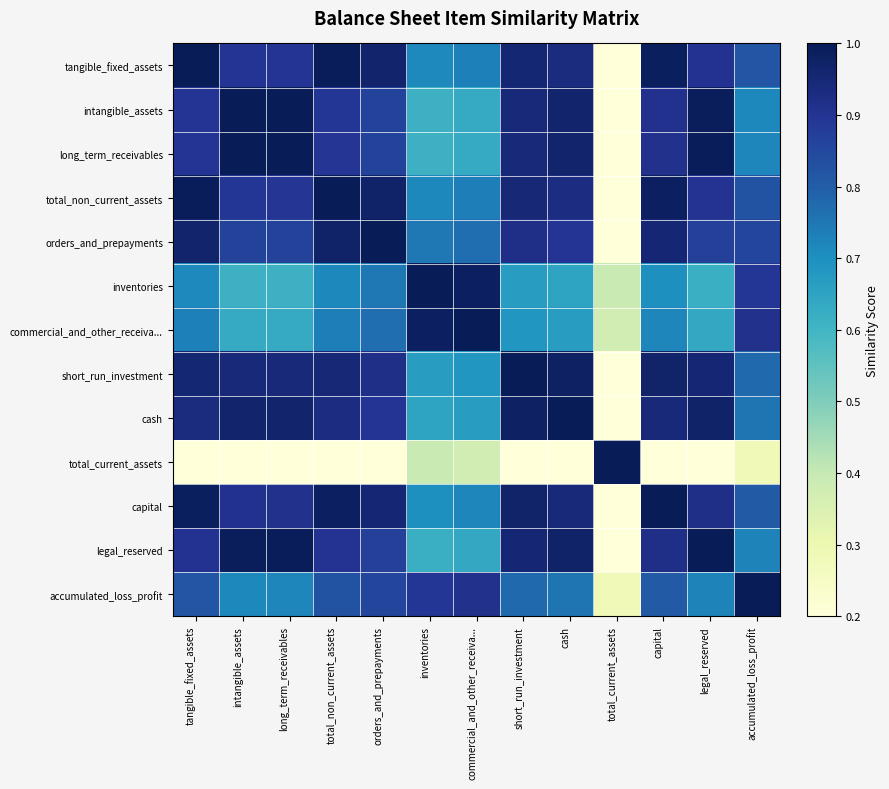

Reading left to right, extract all data points from this chart.

tangible_fixed_assets: tangible_fixed_assets=1.0	intangible_assets=0.9	long_term_receivables=0.9	total_non_current_assets=1.0	orders_and_prepayments=1.0	inventories=0.7	commercial_and_other_receiva...=0.7	short_run_investment=1.0	cash=0.9	total_current_assets=0.1	capital=1.0	legal_reserved=0.9	accumulated_loss_profit=0.8
intangible_assets: tangible_fixed_assets=0.9	intangible_assets=1.0	long_term_receivables=1.0	total_non_current_assets=0.9	orders_and_prepayments=0.9	inventories=0.6	commercial_and_other_receiva...=0.6	short_run_investment=0.9	cash=1.0	total_current_assets=0.0	capital=0.9	legal_reserved=1.0	accumulated_loss_profit=0.7
long_term_receivables: tangible_fixed_assets=0.9	intangible_assets=1.0	long_term_receivables=1.0	total_non_current_assets=0.9	orders_and_prepayments=0.9	inventories=0.6	commercial_and_other_receiva...=0.6	short_run_investment=0.9	cash=1.0	total_current_assets=0.0	capital=0.9	legal_reserved=1.0	accumulated_loss_profit=0.7
total_non_current_assets: tangible_fixed_assets=1.0	intangible_assets=0.9	long_term_receivables=0.9	total_non_current_assets=1.0	orders_and_prepayments=1.0	inventories=0.7	commercial_and_other_receiva...=0.7	short_run_investment=0.9	cash=0.9	total_current_assets=0.1	capital=1.0	legal_reserved=0.9	accumulated_loss_profit=0.8
orders_and_prepayments: tangible_fixed_assets=1.0	intangible_assets=0.9	long_term_receivables=0.9	total_non_current_assets=1.0	orders_and_prepayments=1.0	inventories=0.7	commercial_and_other_receiva...=0.8	short_run_investment=0.9	cash=0.9	total_current_assets=0.1	capital=1.0	legal_reserved=0.9	accumulated_loss_profit=0.9
inventories: tangible_fixed_assets=0.7	intangible_assets=0.6	long_term_receivables=0.6	total_non_current_assets=0.7	orders_and_prepayments=0.7	inventories=1.0	commercial_and_other_receiva...=1.0	short_run_investment=0.7	cash=0.6	total_current_assets=0.4	capital=0.7	legal_reserved=0.6	accumulated_loss_profit=0.9
commercial_and_other_receiva...: tangible_fixed_assets=0.7	intangible_assets=0.6	long_term_receivables=0.6	total_non_current_assets=0.7	orders_and_prepayments=0.8	inventories=1.0	commercial_and_other_receiva...=1.0	short_run_investment=0.7	cash=0.7	total_current_assets=0.4	capital=0.7	legal_reserved=0.6	accumulated_loss_profit=0.9
short_run_investment: tangible_fixed_assets=1.0	intangible_assets=0.9	long_term_receivables=0.9	total_non_current_assets=0.9	orders_and_prepayments=0.9	inventories=0.7	commercial_and_other_receiva...=0.7	short_run_investment=1.0	cash=1.0	total_current_assets=0.1	capital=1.0	legal_reserved=1.0	accumulated_loss_profit=0.8
cash: tangible_fixed_assets=0.9	intangible_assets=1.0	long_term_receivables=1.0	total_non_current_assets=0.9	orders_and_prepayments=0.9	inventories=0.6	commercial_and_other_receiva...=0.7	short_run_investment=1.0	cash=1.0	total_current_assets=0.0	capital=0.9	legal_reserved=1.0	accumulated_loss_profit=0.8
total_current_assets: tangible_fixed_assets=0.1	intangible_assets=0.0	long_term_receivables=0.0	total_non_current_assets=0.1	orders_and_prepayments=0.1	inventories=0.4	commercial_and_other_receiva...=0.4	short_run_investment=0.1	cash=0.0	total_current_assets=1.0	capital=0.1	legal_reserved=0.0	accumulated_loss_profit=0.3
capital: tangible_fixed_assets=1.0	intangible_assets=0.9	long_term_receivables=0.9	total_non_current_assets=1.0	orders_and_prepayments=1.0	inventories=0.7	commercial_and_other_receiva...=0.7	short_run_investment=1.0	cash=0.9	total_current_assets=0.1	capital=1.0	legal_reserved=0.9	accumulated_loss_profit=0.8
legal_reserved: tangible_fixed_assets=0.9	intangible_assets=1.0	long_term_receivables=1.0	total_non_current_assets=0.9	orders_and_prepayments=0.9	inventories=0.6	commercial_and_other_receiva...=0.6	short_run_investment=1.0	cash=1.0	total_current_assets=0.0	capital=0.9	legal_reserved=1.0	accumulated_loss_profit=0.7
accumulated_loss_profit: tangible_fixed_assets=0.8	intangible_assets=0.7	long_term_receivables=0.7	total_non_current_assets=0.8	orders_and_prepayments=0.9	inventories=0.9	commercial_and_other_receiva...=0.9	short_run_investment=0.8	cash=0.8	total_current_assets=0.3	capital=0.8	legal_reserved=0.7	accumulated_loss_profit=1.0